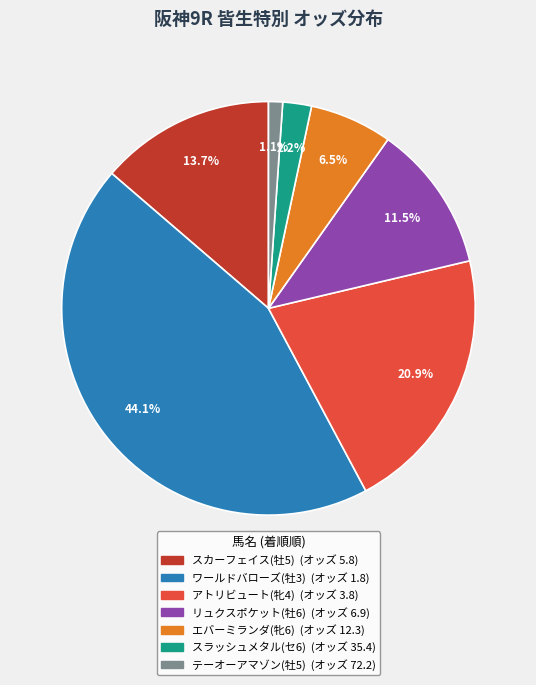

What percentage is the ワールドバローズ(牡3) slice, to the nearest percent?

44%